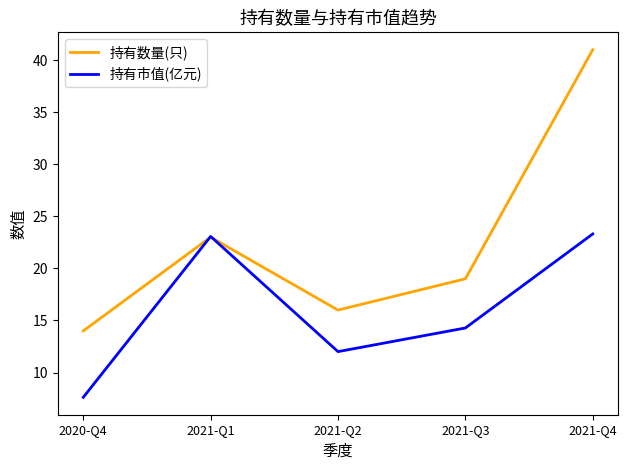

How many lines are shown in the chart?

2